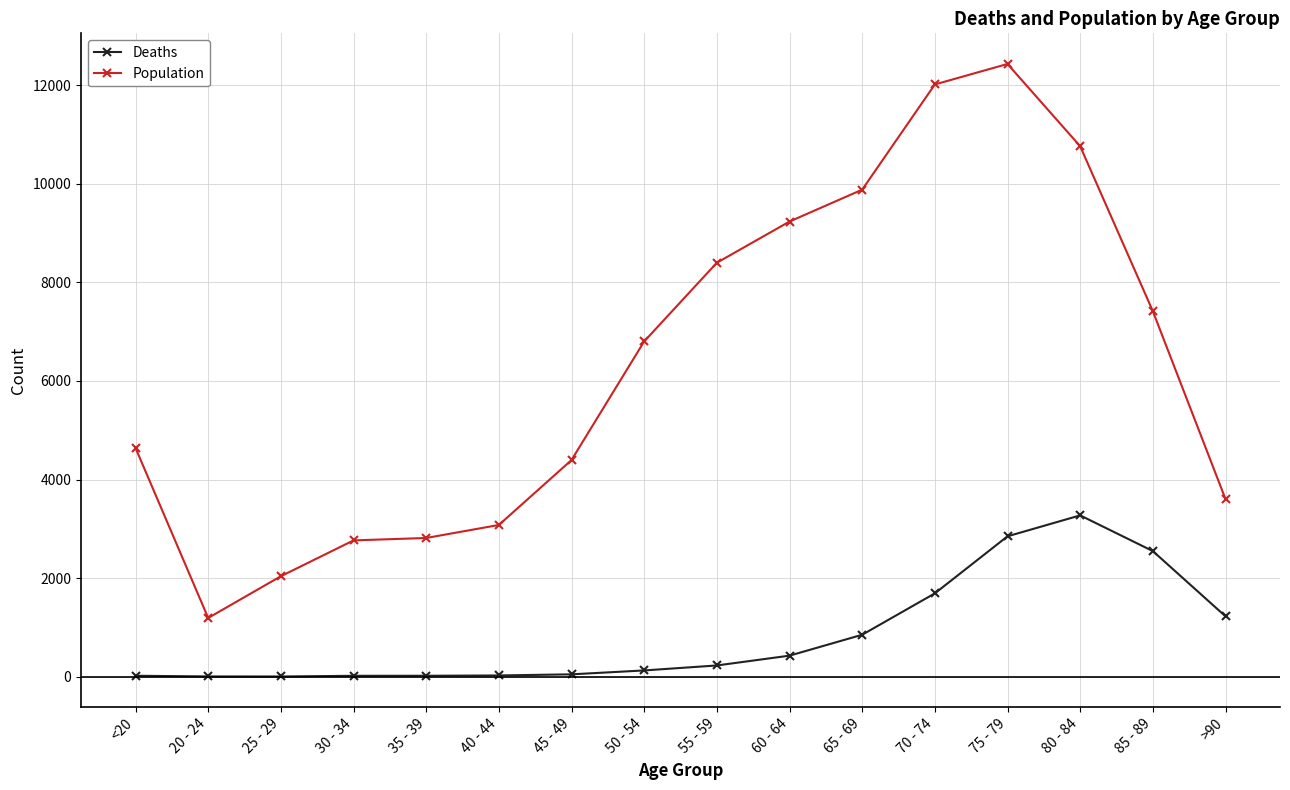

Which category has the highest value in the Deaths series?

80 - 84